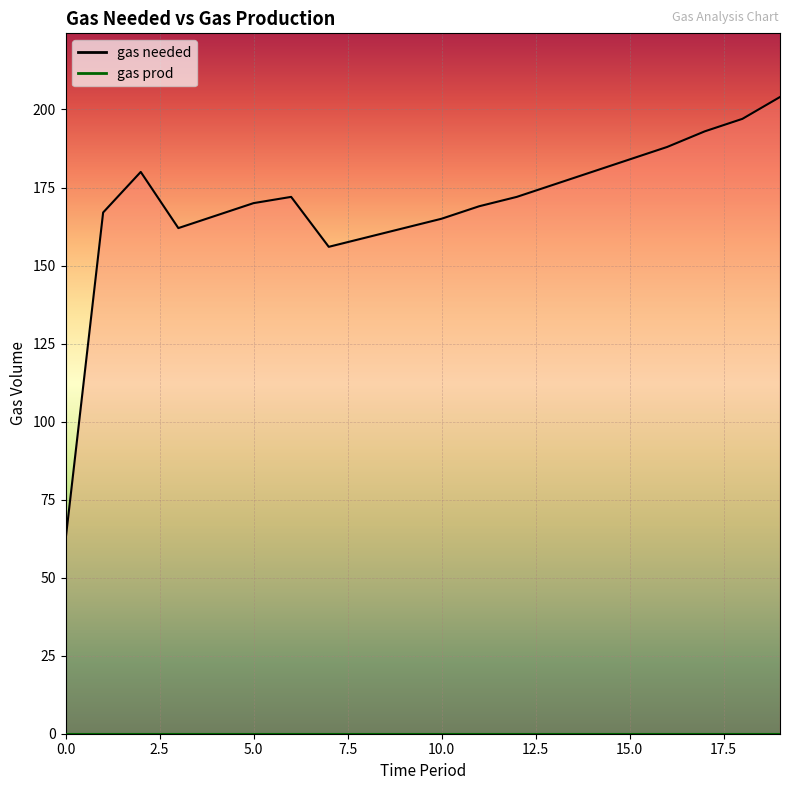

What is the change in value from 3 to 4?

+4